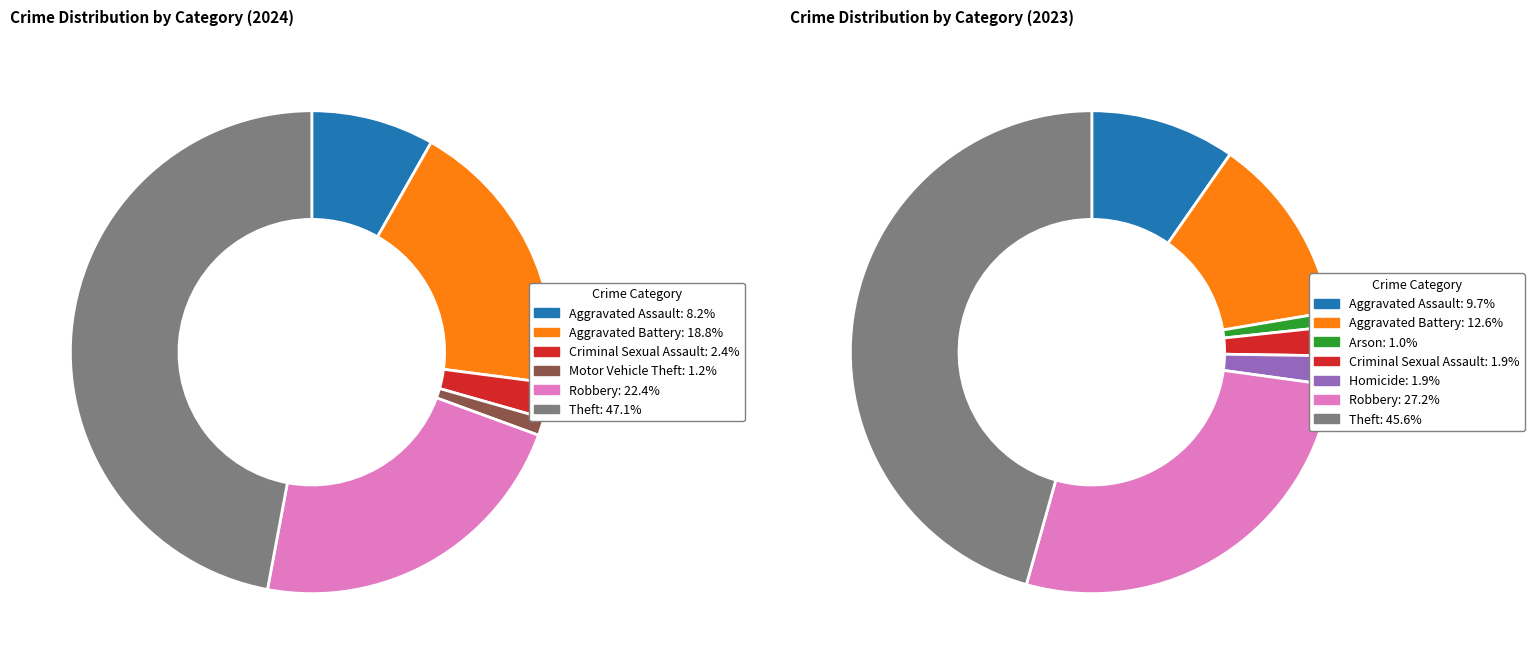

How many segments does this pie chart have?

8